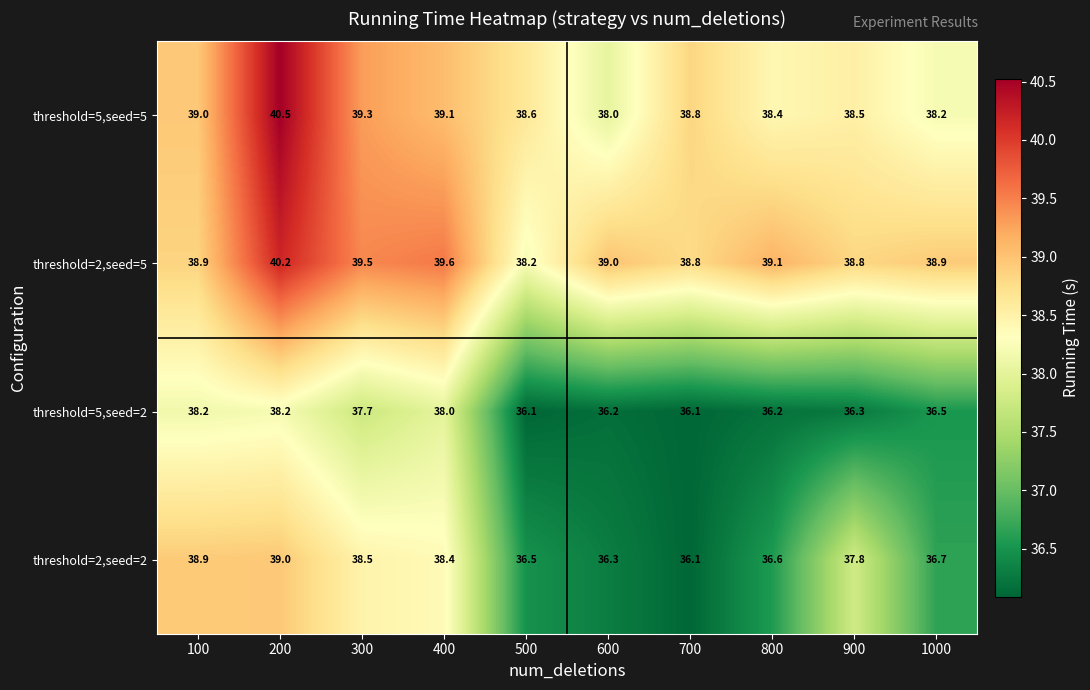

The value of threshold=2,seed=5 at 800 is 39.1. True or false?

True